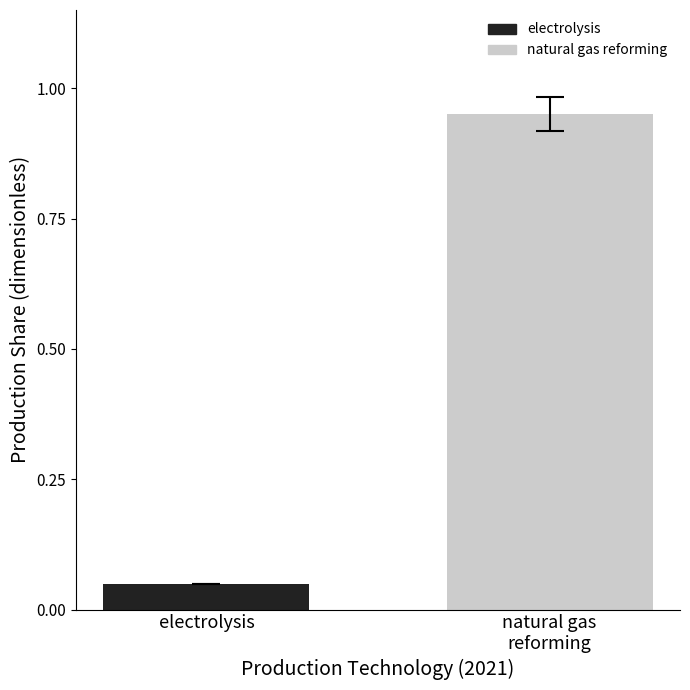

Rank the series by their average value, from highest to lowest.

natural gas reforming, electrolysis